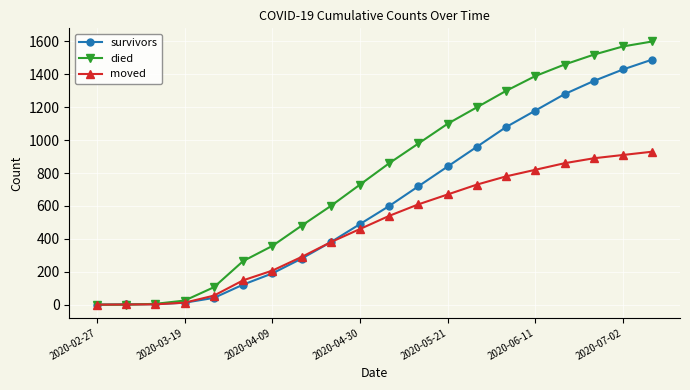

What is the difference between the maximum and minimum values in the survivors series?

1490